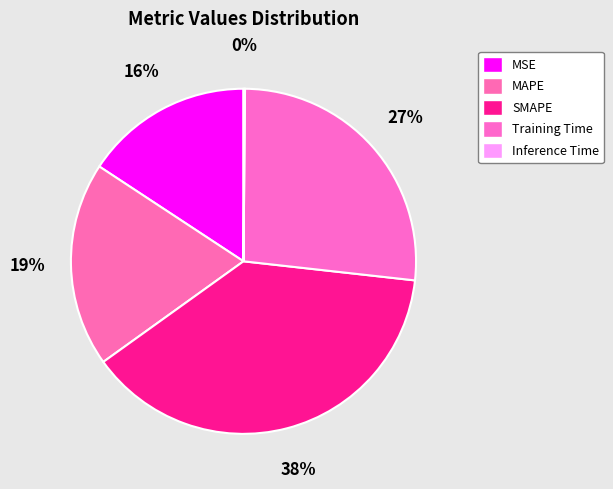

To the nearest percent, what percentage of the pie is MAPE?

19%